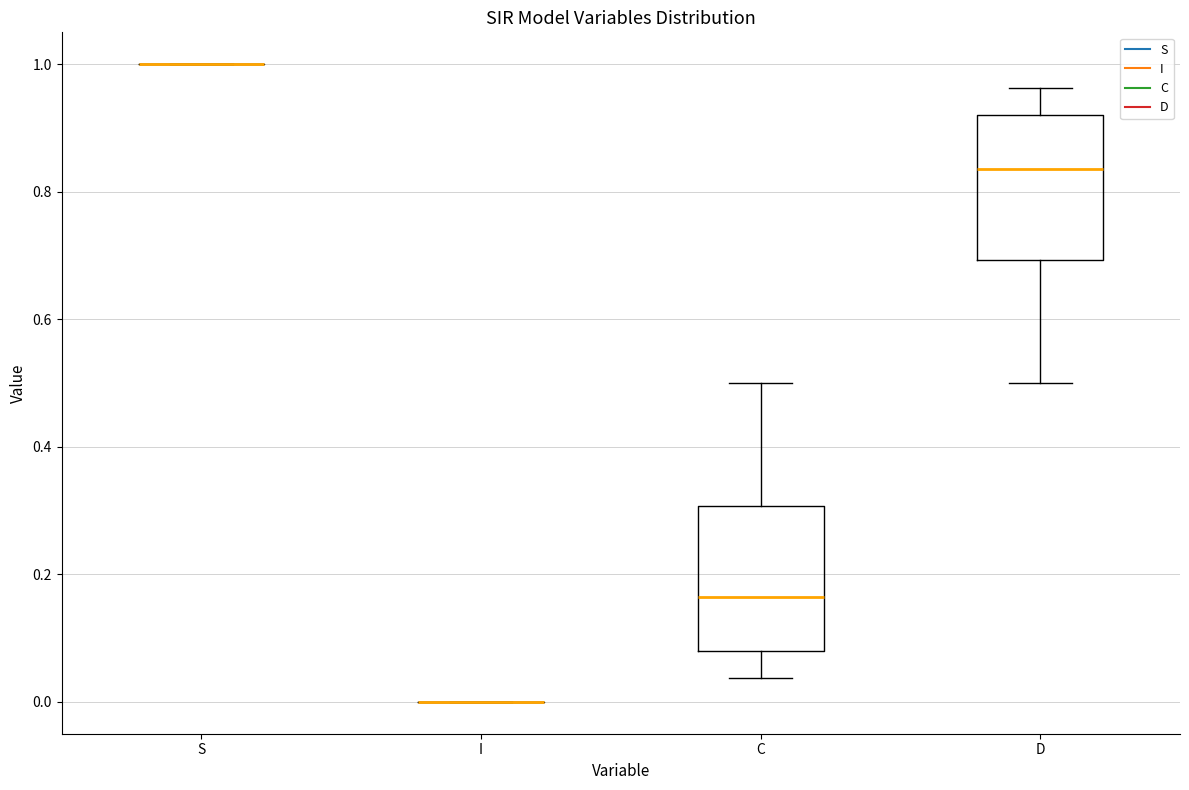

Reading left to right, transcribe this box plot: for each box, give where its median line is, the range the box spans, and where its two whiskers end, as read against the y-axis. The values are not printed on the chart, so give them approximately, as read against the axis.

S: box collapsed to a line at 1.00, whiskers 1.00 to 1.00
I: box collapsed to a line at 0.00, whiskers 0.00 to 0.00
C: median 0.16, box 0.08 to 0.30, whiskers 0.04 to 0.50
D: median 0.84, box 0.70 to 0.92, whiskers 0.50 to 0.96